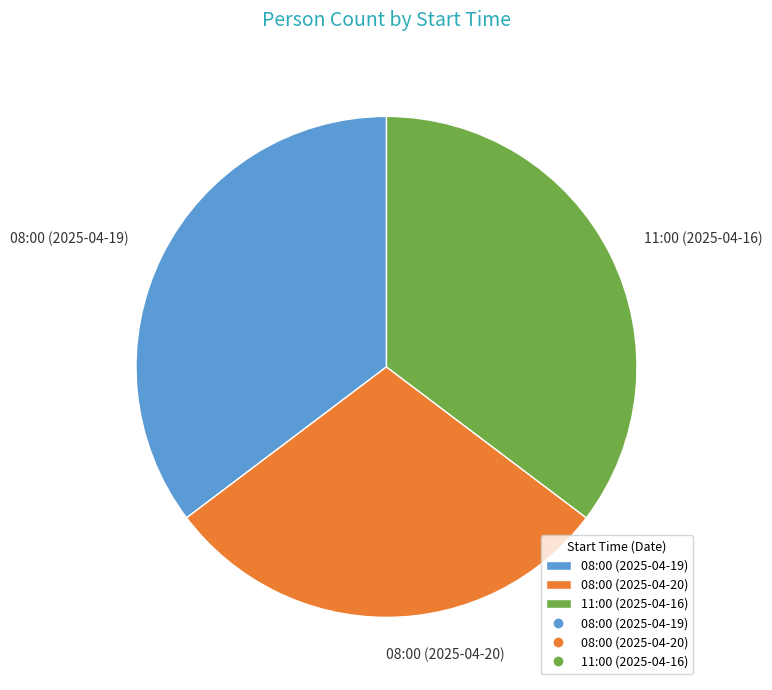

How many segments does this pie chart have?

3